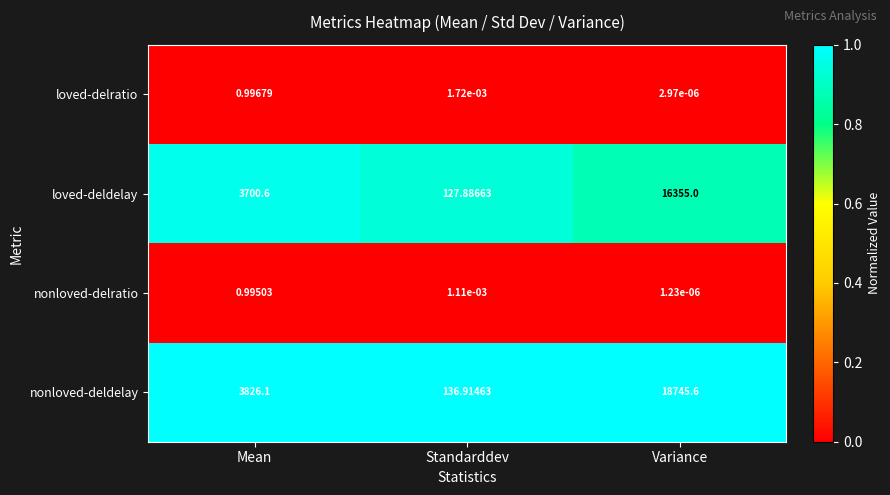

Rank the series at Mean from lowest to highest value.

nonloved-delratio, loved-delratio, loved-deldelay, nonloved-deldelay